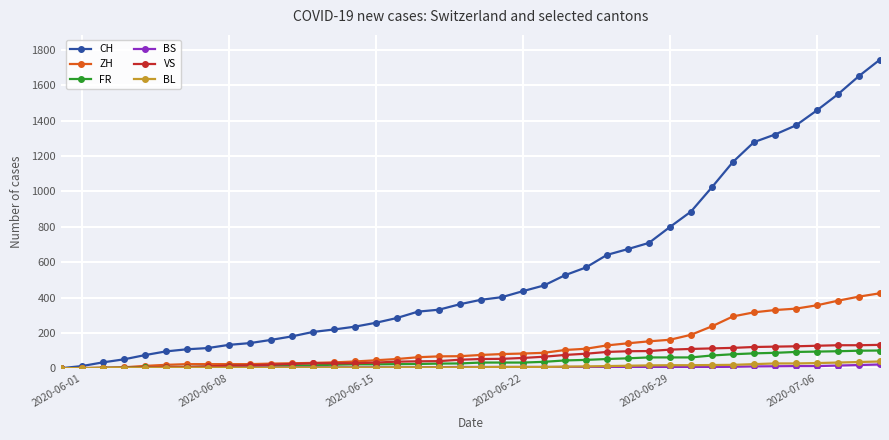

What is the maximum value shown in the chart?

1746